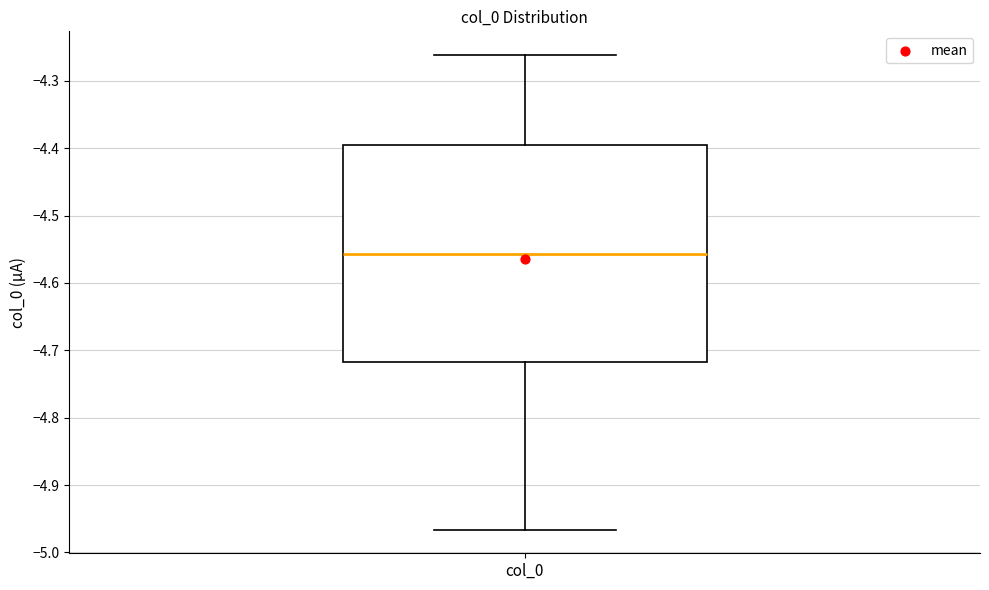

Read this box plot against the y-axis: the position of the median line, the range covered by the box, and the ends of both whiskers. The values are not printed on the chart, so give them approximately, as read against the axis.

median -4.56, box -4.72 to -4.40, whiskers -4.97 to -4.26